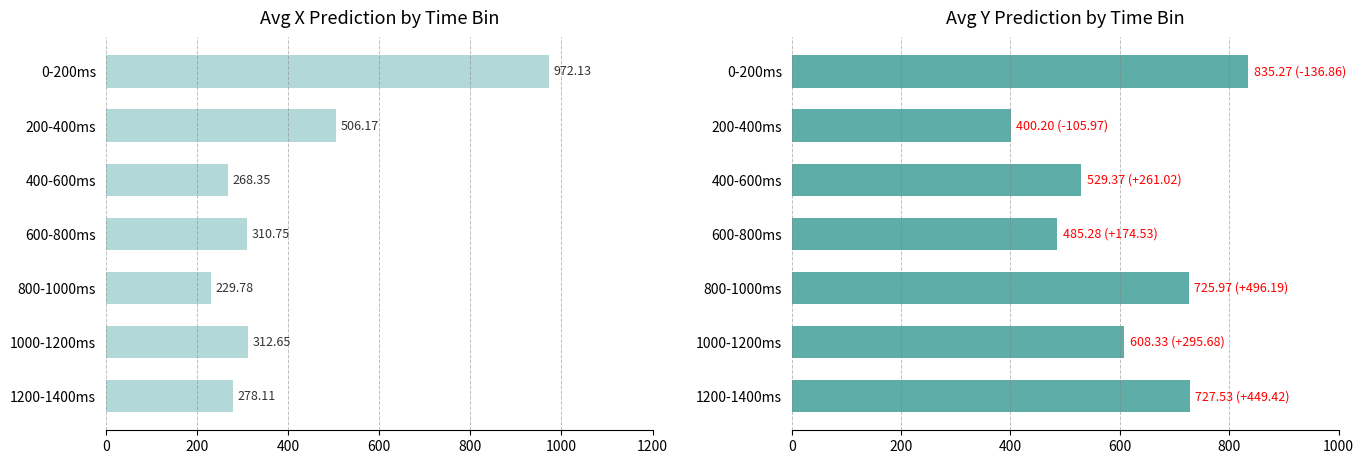

Does the chart contain stacked bars?

No